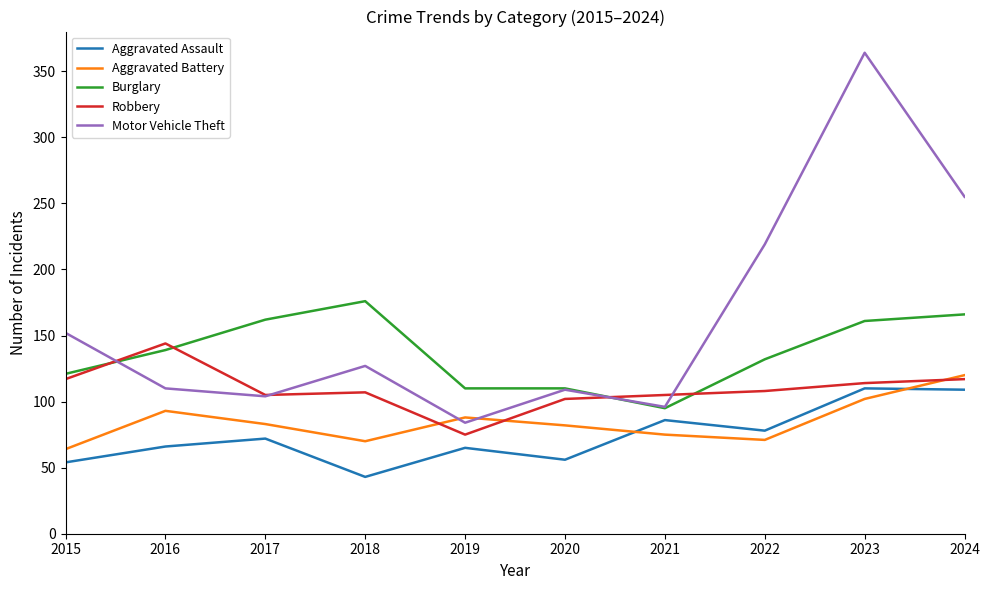

Which series has the widest spread of values?

Motor Vehicle Theft